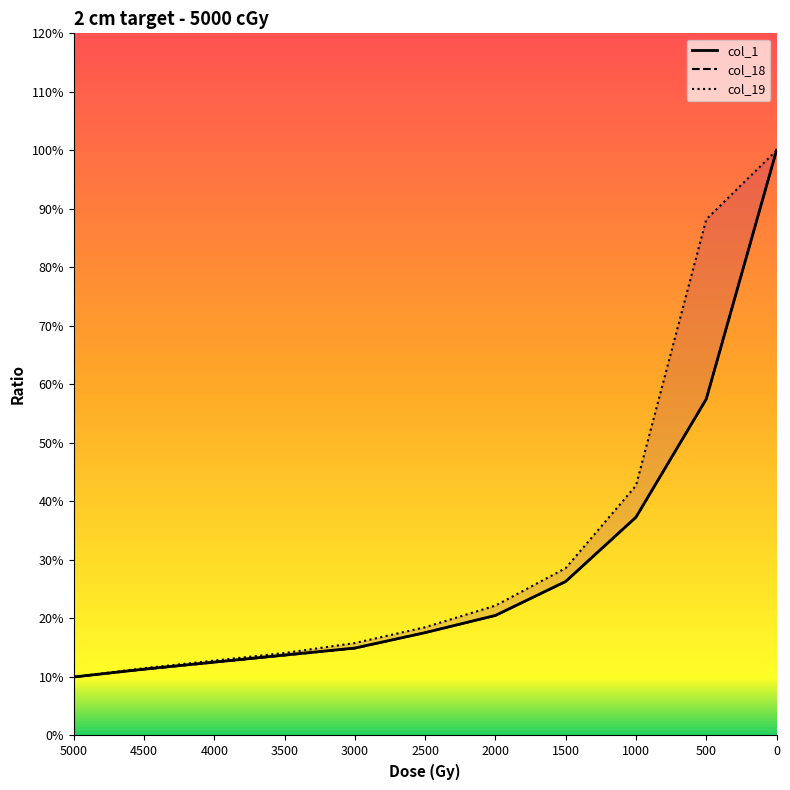

Which category has the lowest value across all series?

5000